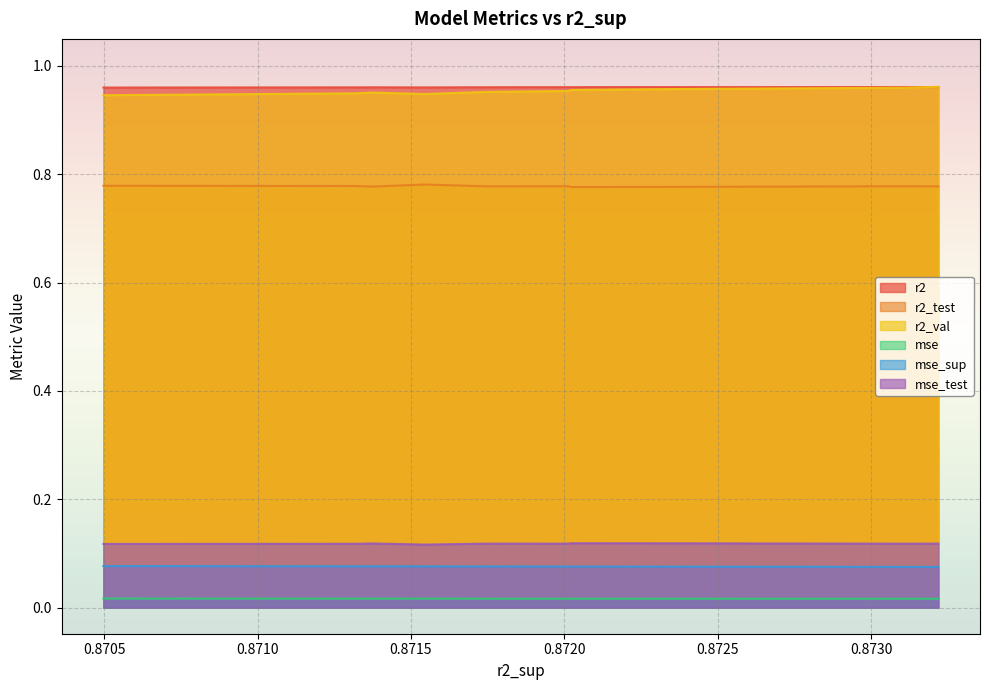

In r2, how many points are higher than both neighbors (excluding endpoints)?

2